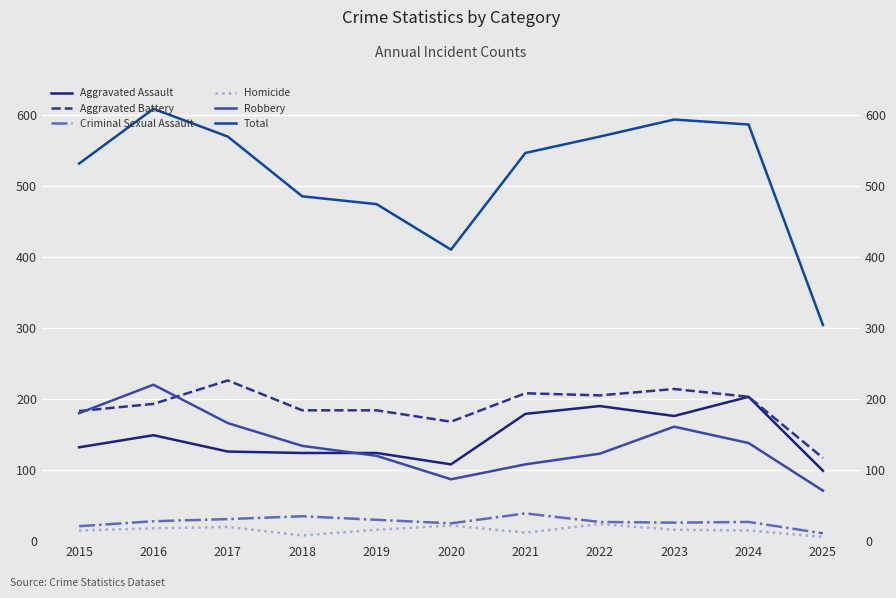

Count the number of categories in the chart.

11